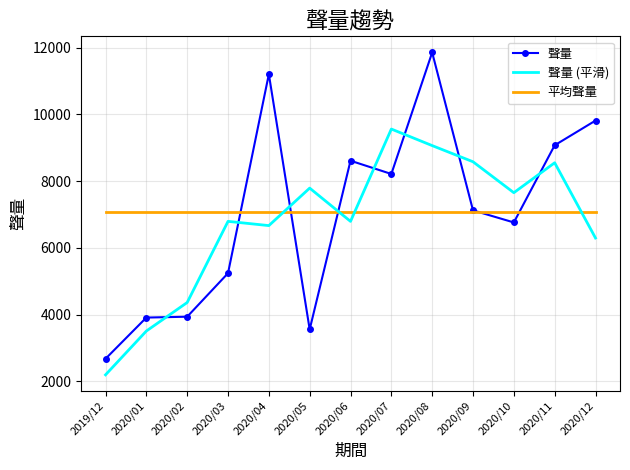

What is the difference between the 聲量 (平滑) values at 2020/11 and 2020/08?

514.7